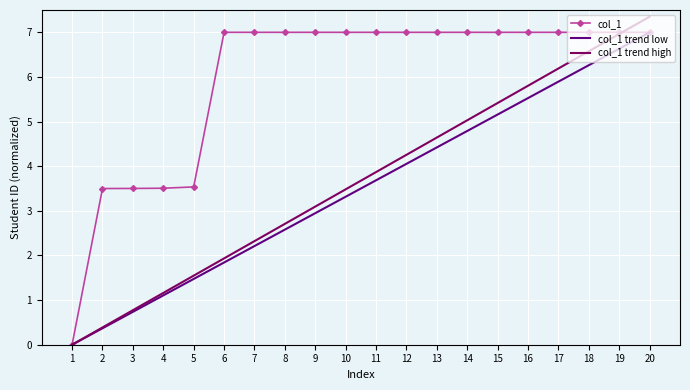

Which series has the largest range (max minus min)?

col_1 trend high